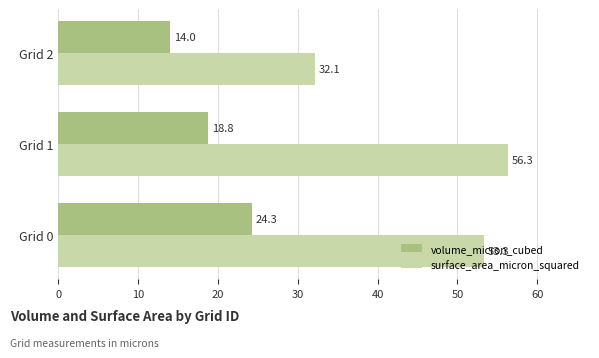

How many distinct data groups are displayed?

2